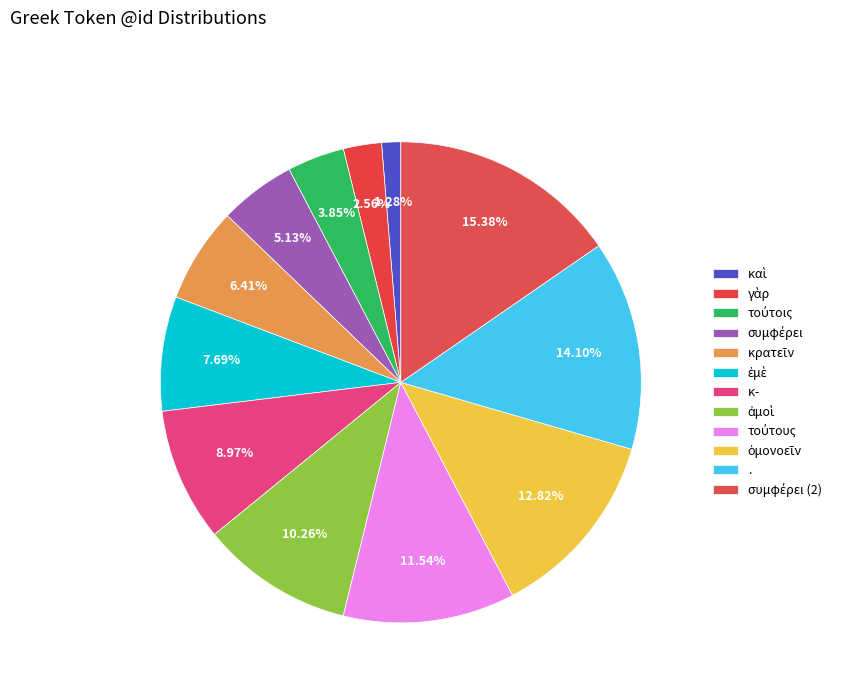

Between συμφέρει (2) and ἐμὲ, which is larger?

συμφέρει (2)